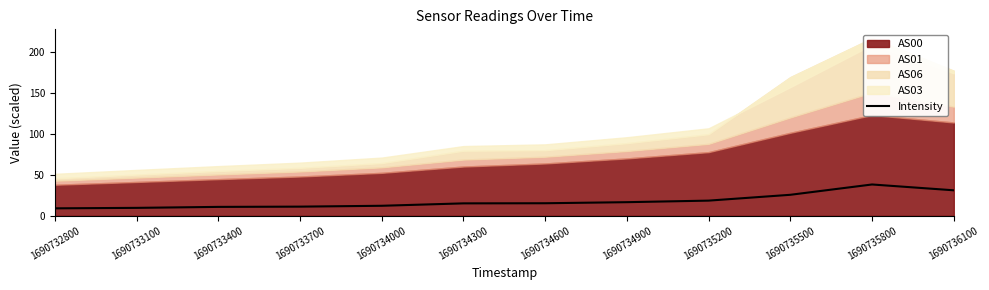

How many values exceed 15?

7